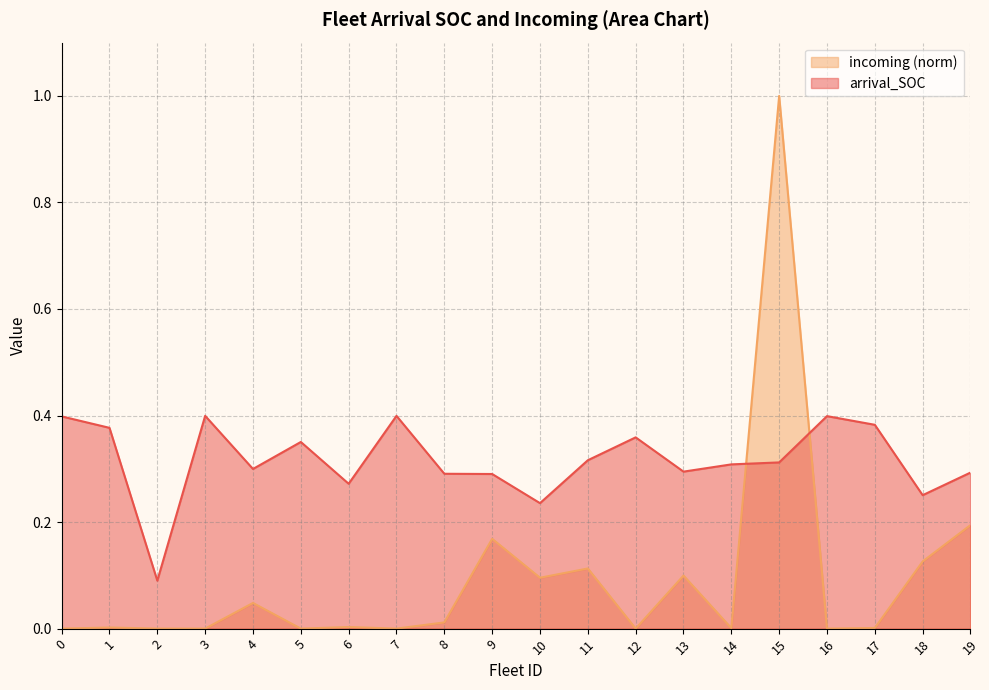

Which category has the highest value across all series?

15